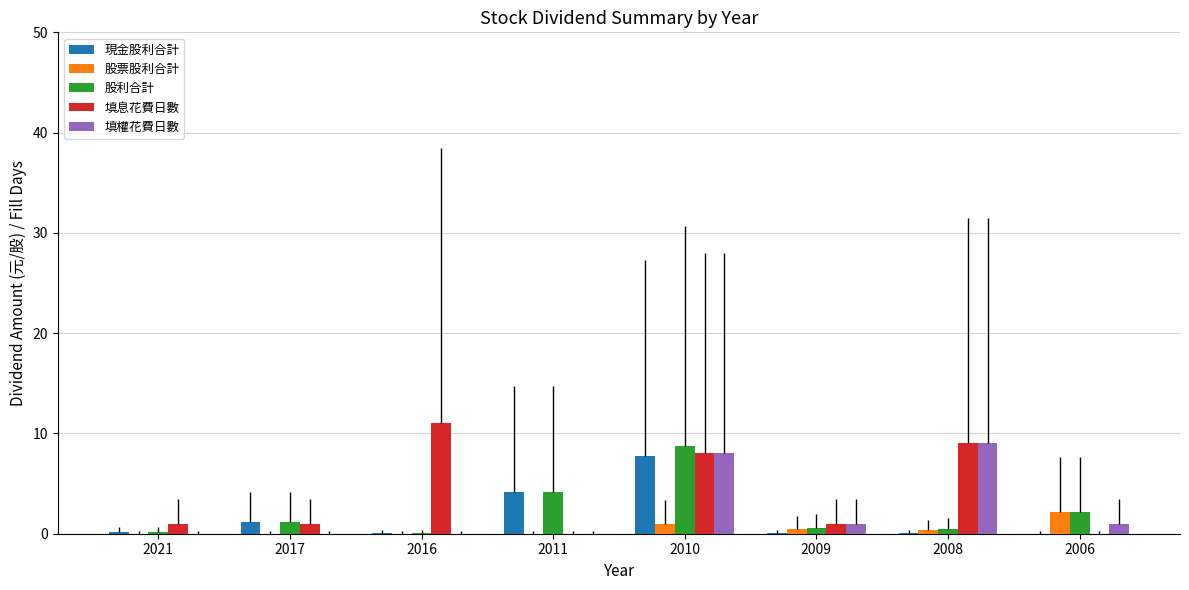

At which label is 填息花費日數 closest to 5?

2010